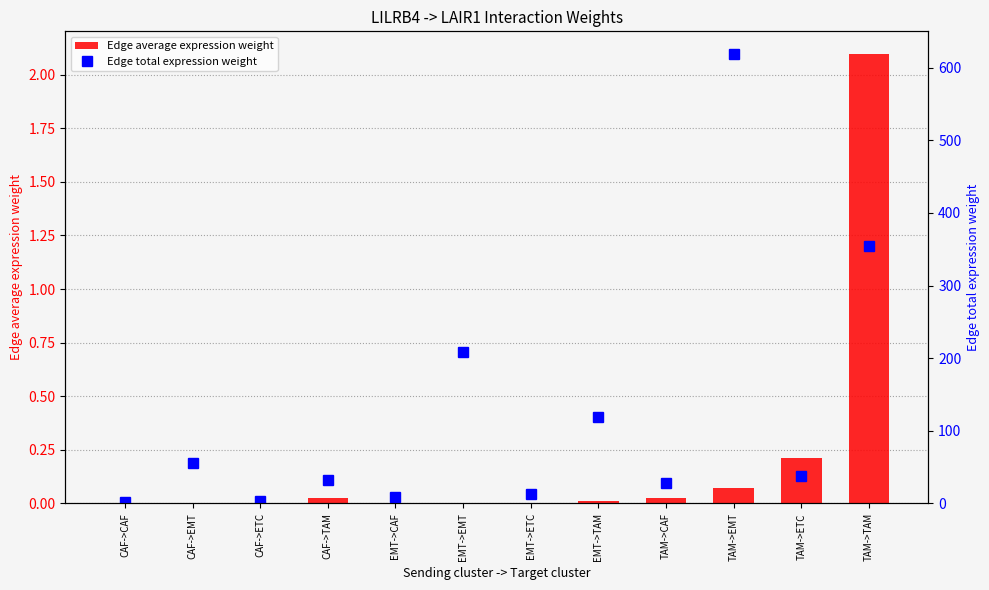

Is it true that Edge total expression weight equals 19.6 at EMT->ETC?

False